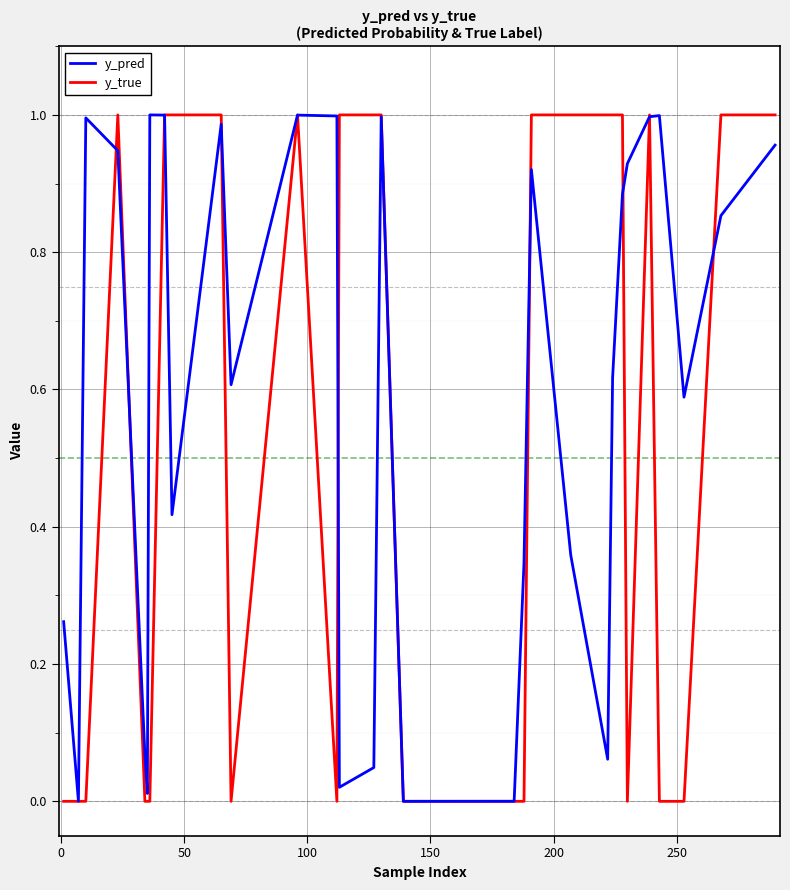

Which series has the largest range (max minus min)?

y_true